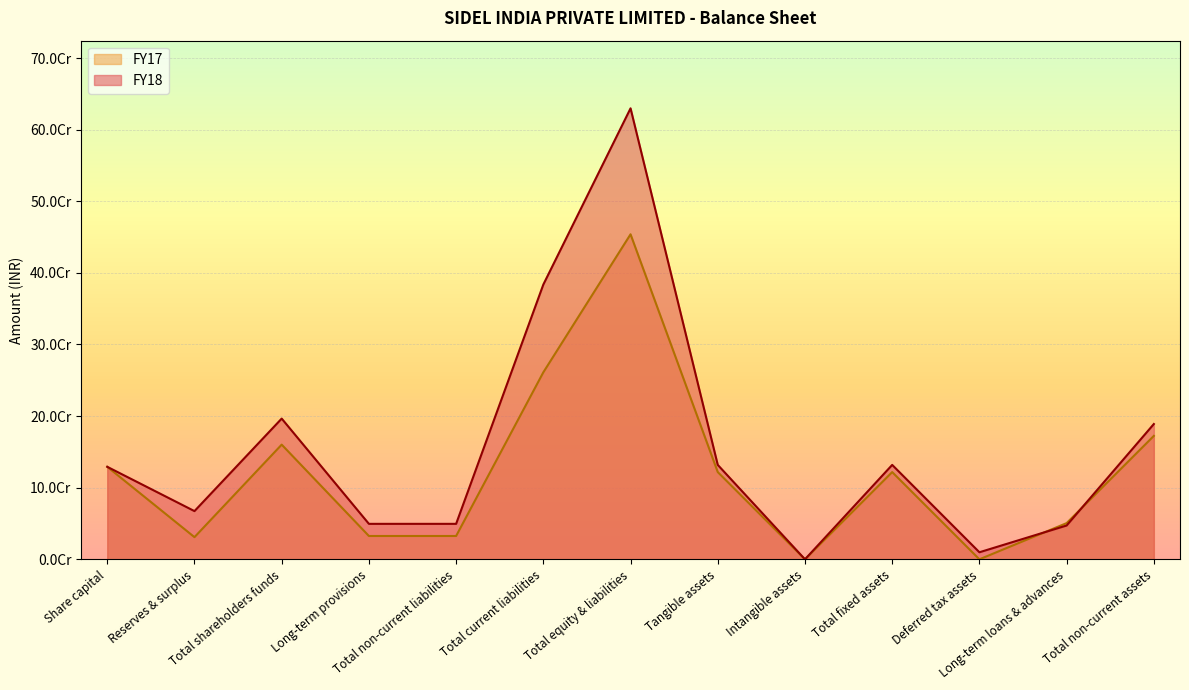

What is the total value across all series at Total current liabilities?

644869940